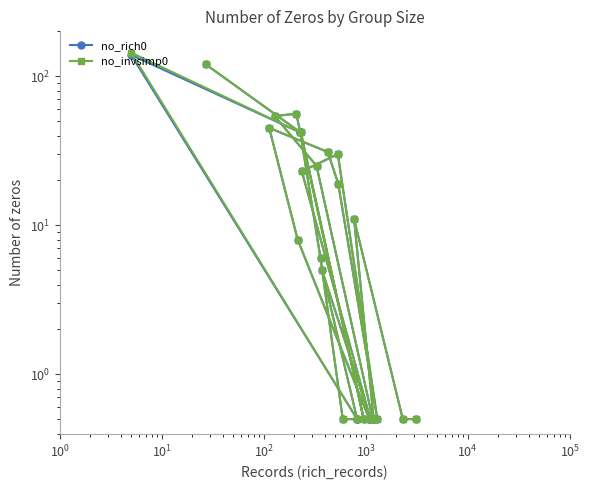

True or false: no_invsimp0 has more than 1 interior local peaks.

True